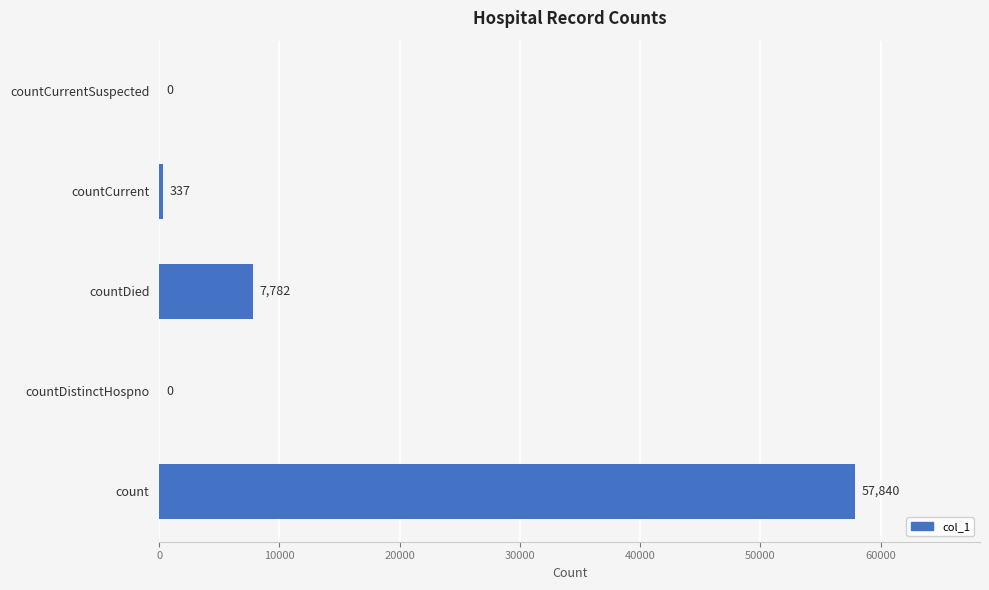

Is it true that the value at countCurrentSuspected is -33036?

False